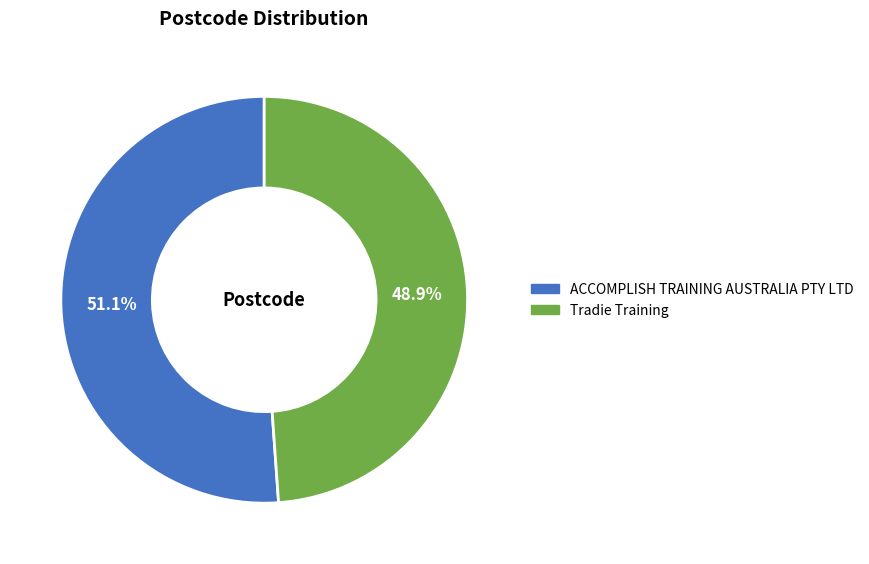

The ACCOMPLISH TRAINING AUSTRALIA PTY LTD slice represents 51% of the pie. True or false?

True